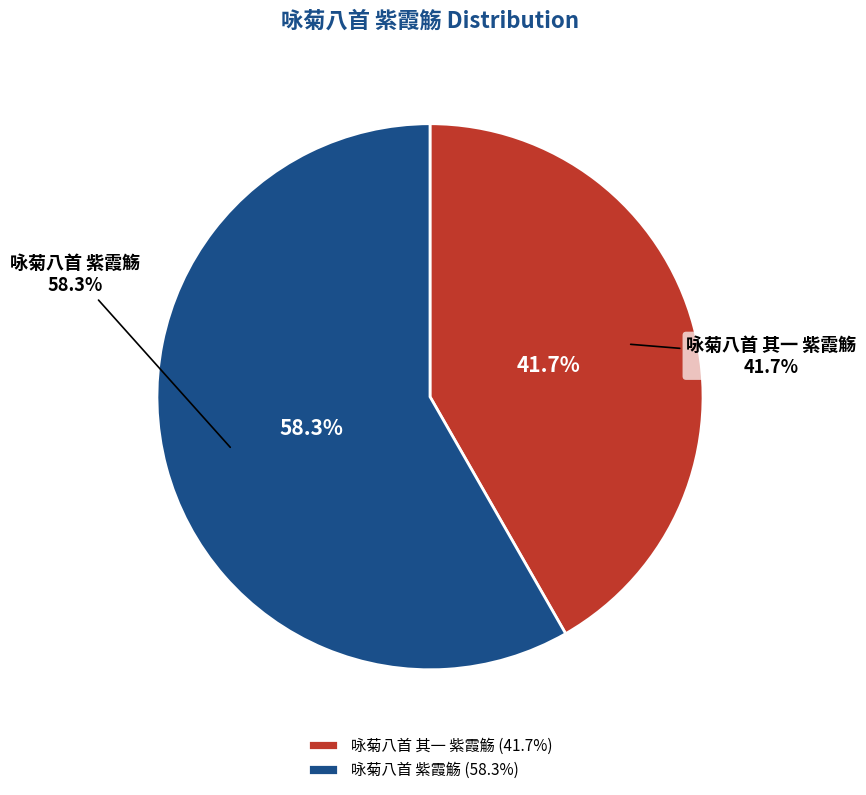

To the nearest percent, what percentage of the pie is 咏菊八首 紫霞觞?

58%